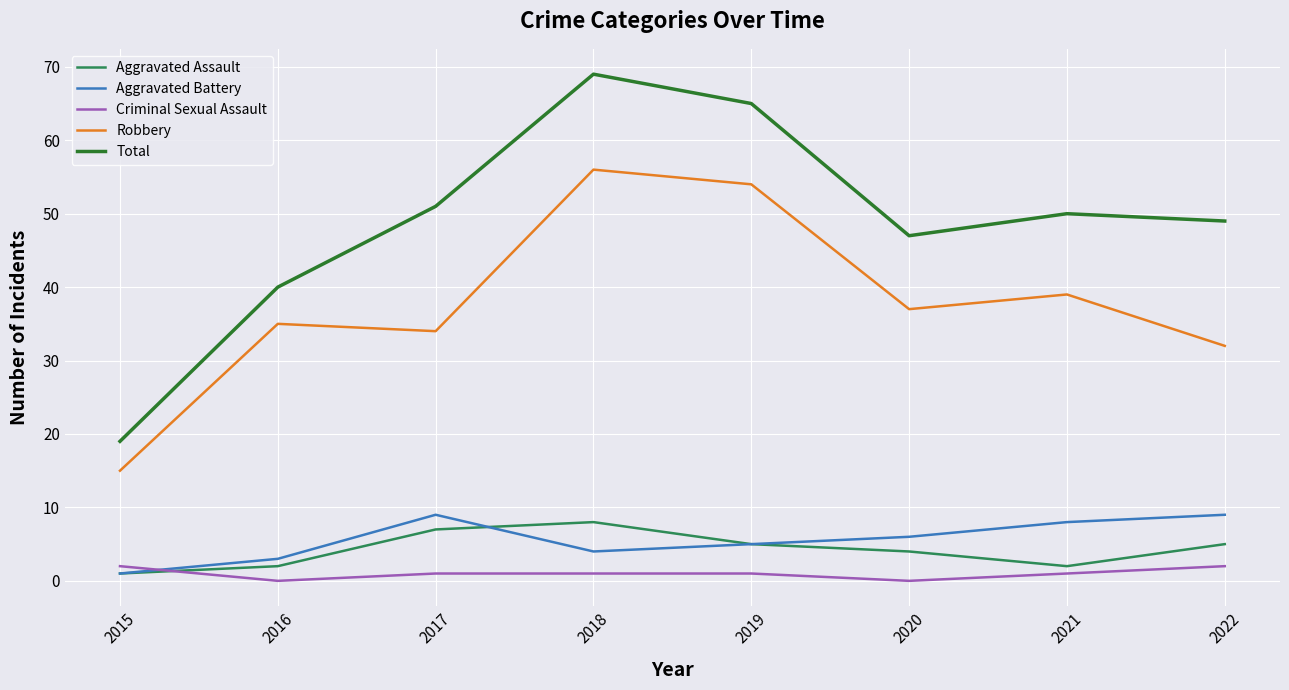

What is the difference between the maximum and minimum values in the Aggravated Battery series?

8